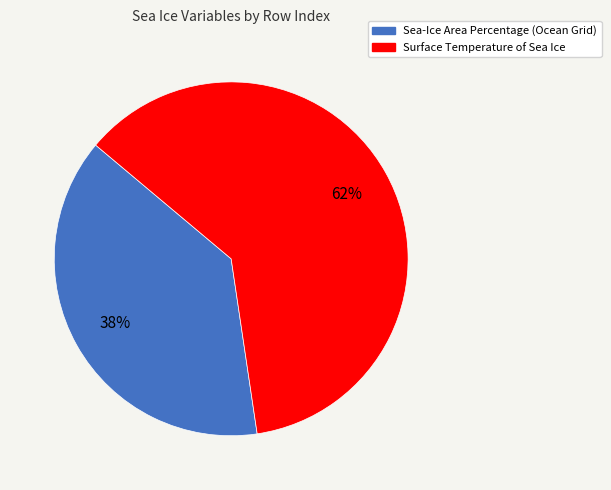

Which category has the biggest portion of the pie?

Surface Temperature of Sea Ice